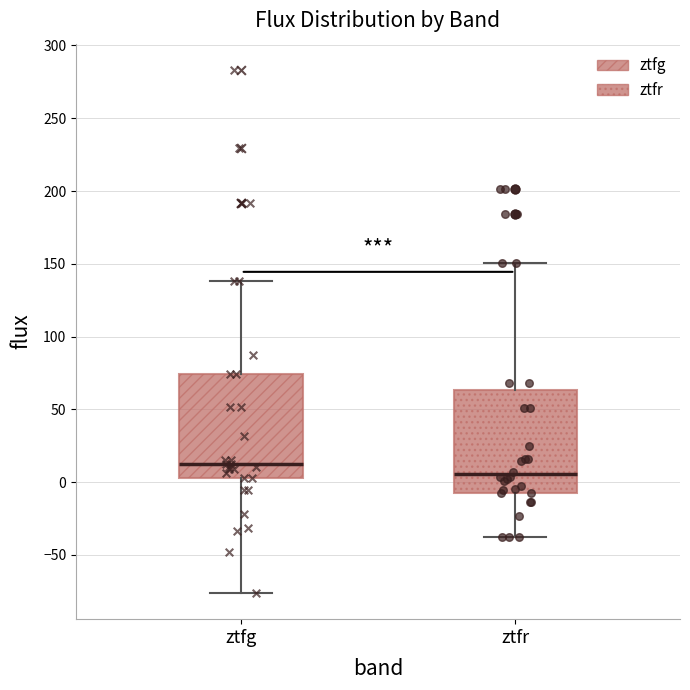

Which box's median line is the highest?

ztfg